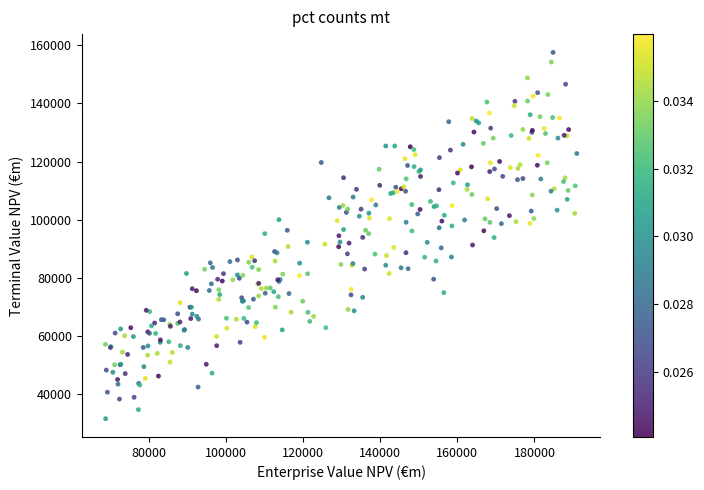

What is the range of X values (max minus min)?

122335.8